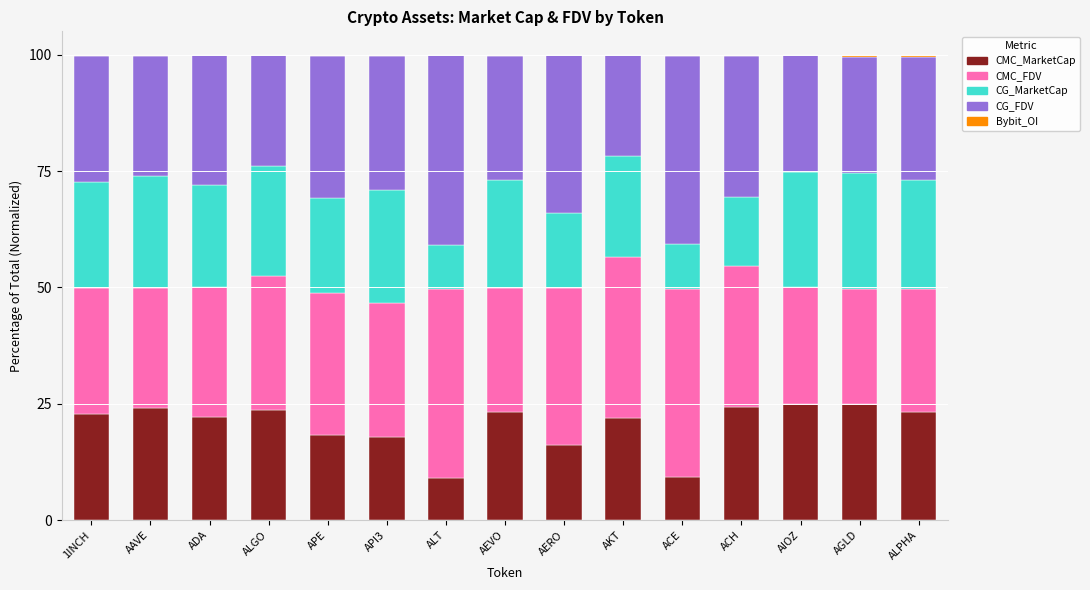

What is the total value across all series at AAVE?

100.0